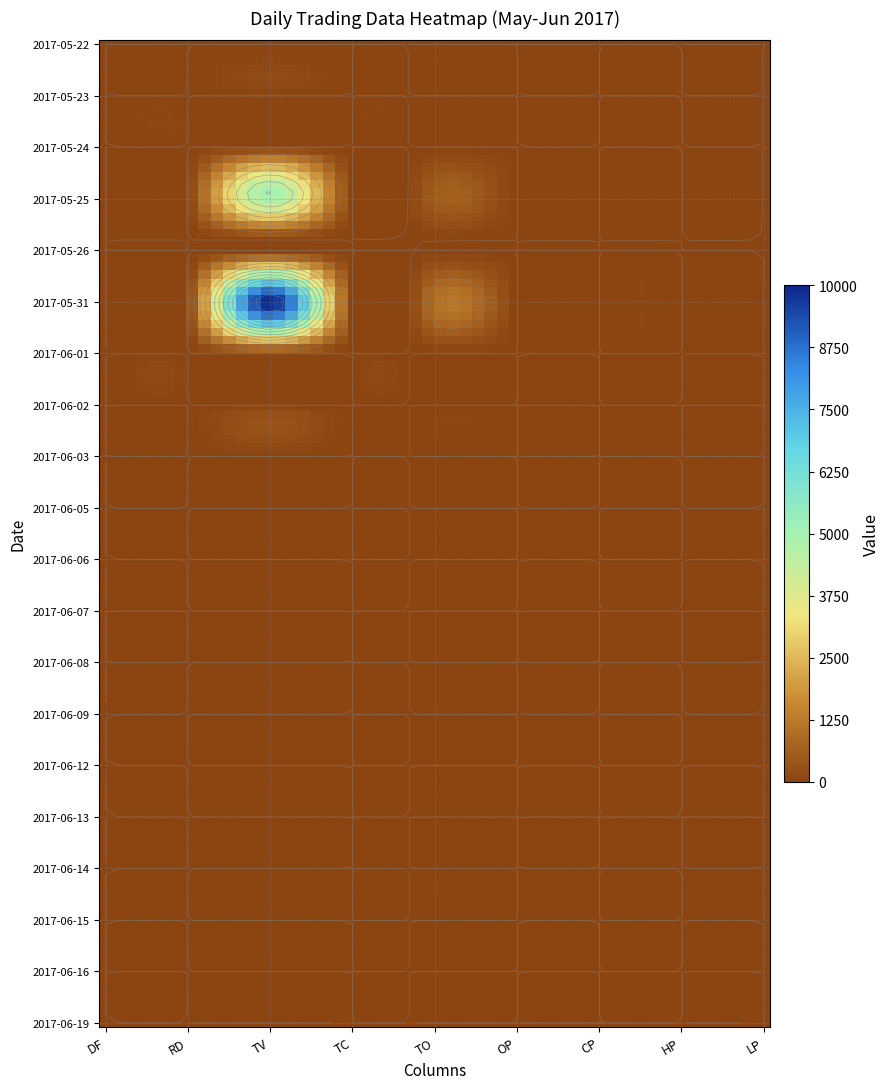

Count the number of categories in the chart.

9